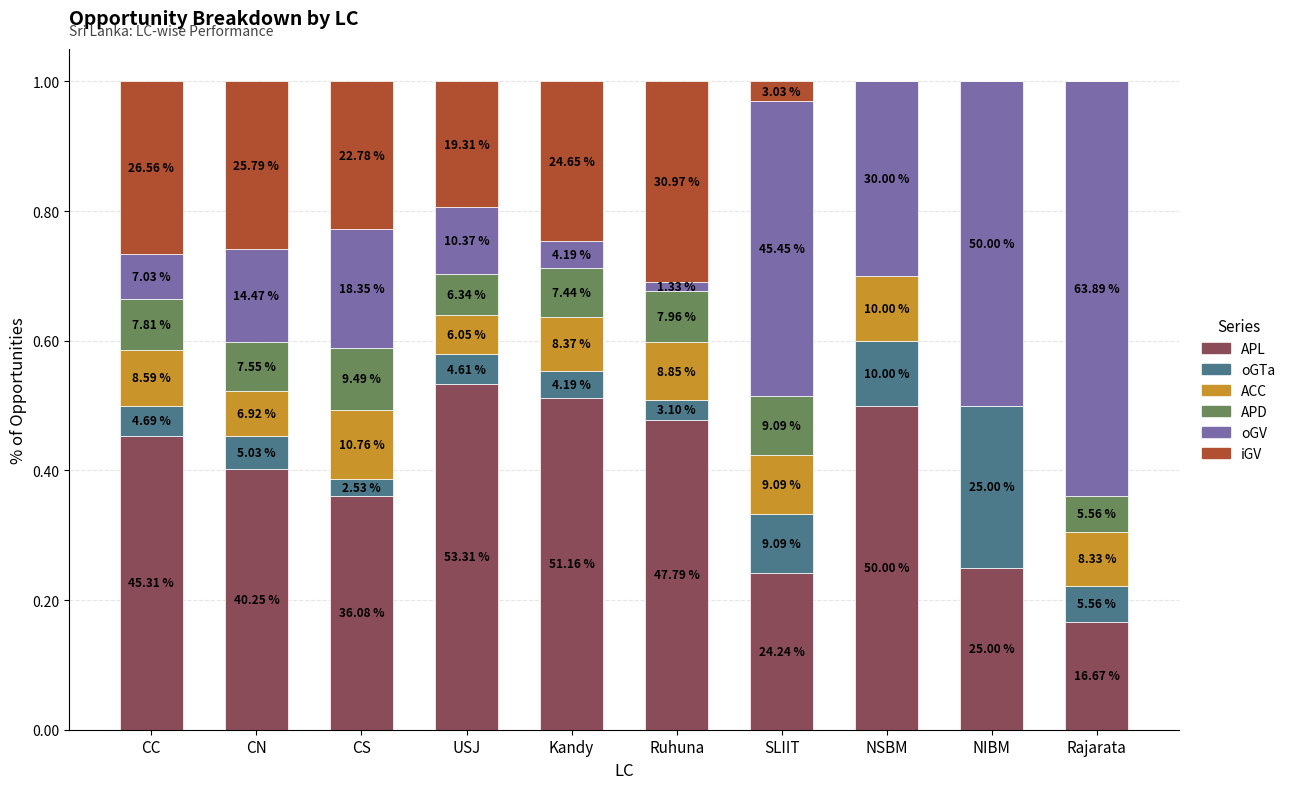

What are all the series names shown in the legend?

APL, oGTa, ACC, APD, oGV, iGV